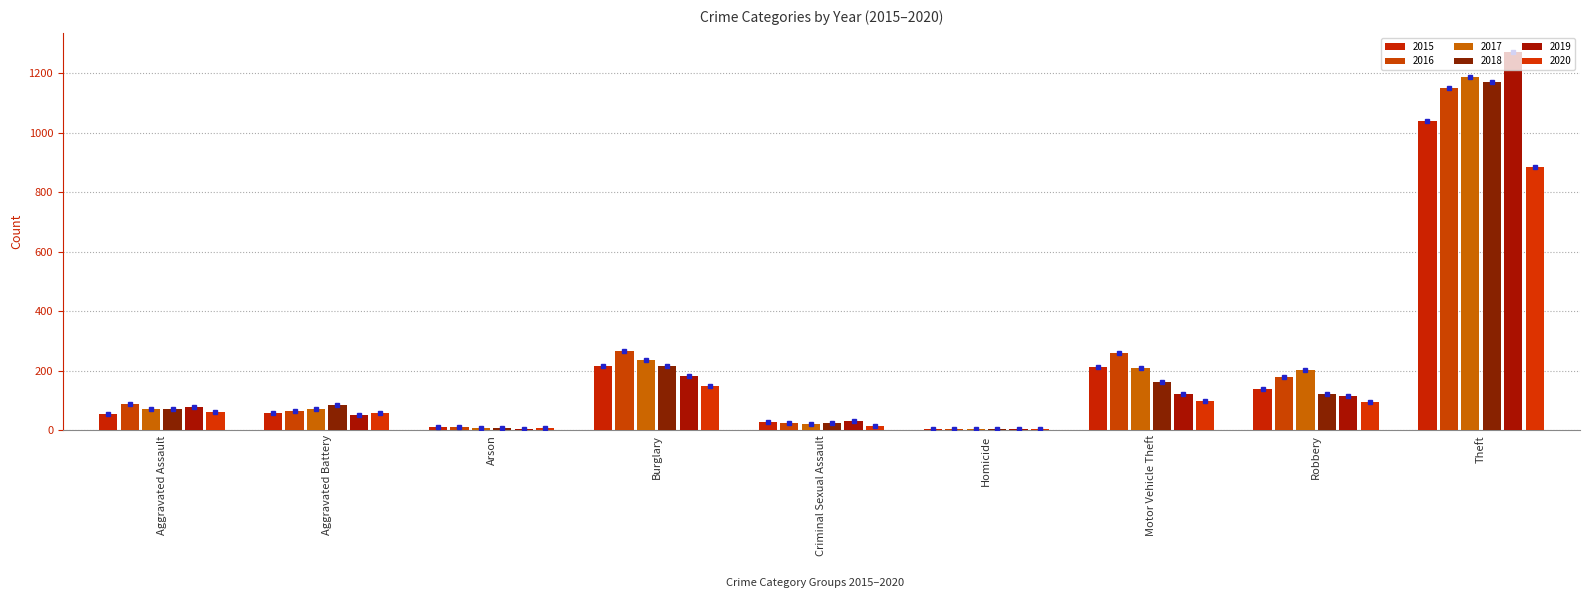

What is the label of the 3rd bar from the right?

Motor Vehicle Theft